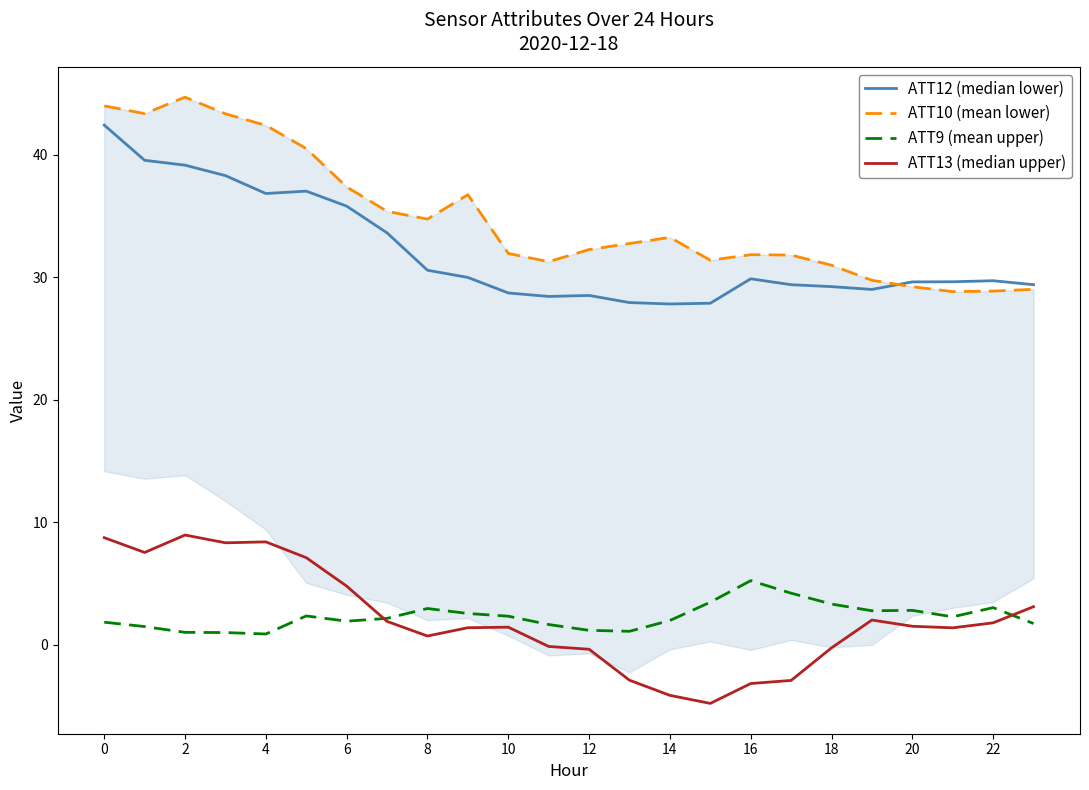

What is the minimum value for ATT10 (mean lower)?

28.8